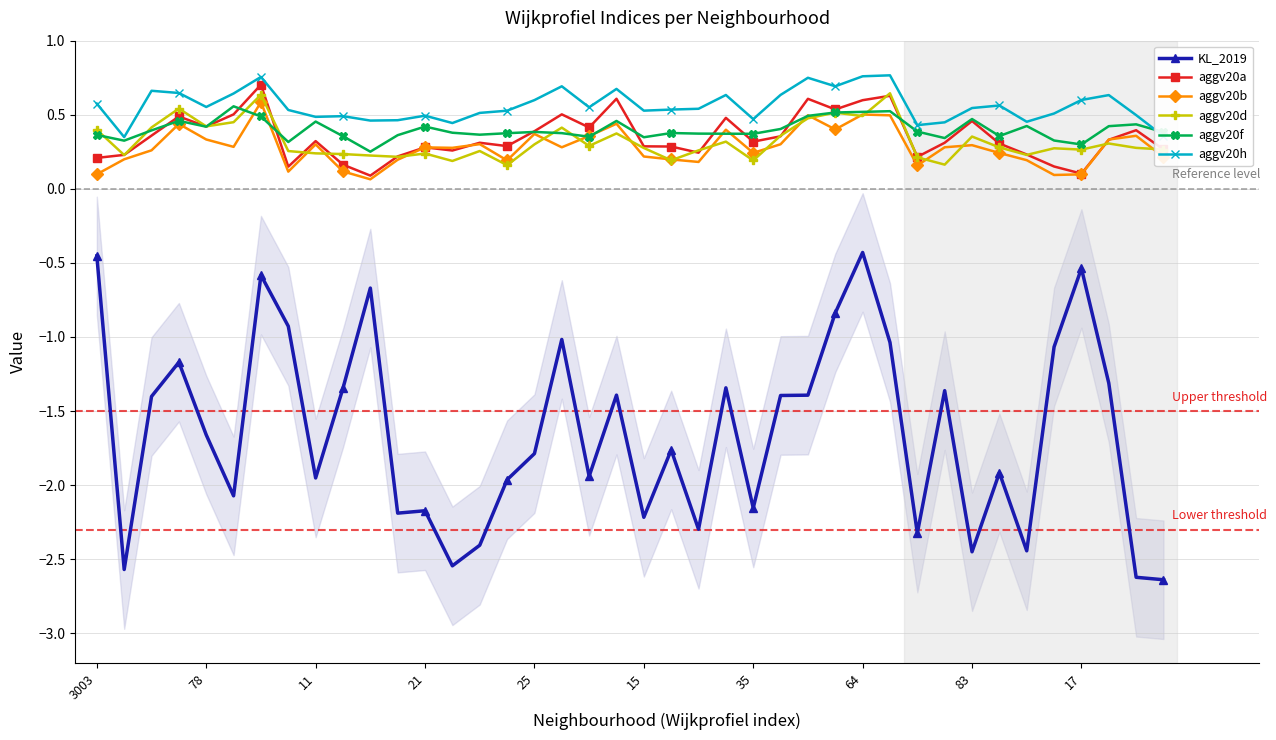

How many interior local valleys does the aggv20d series have?

12